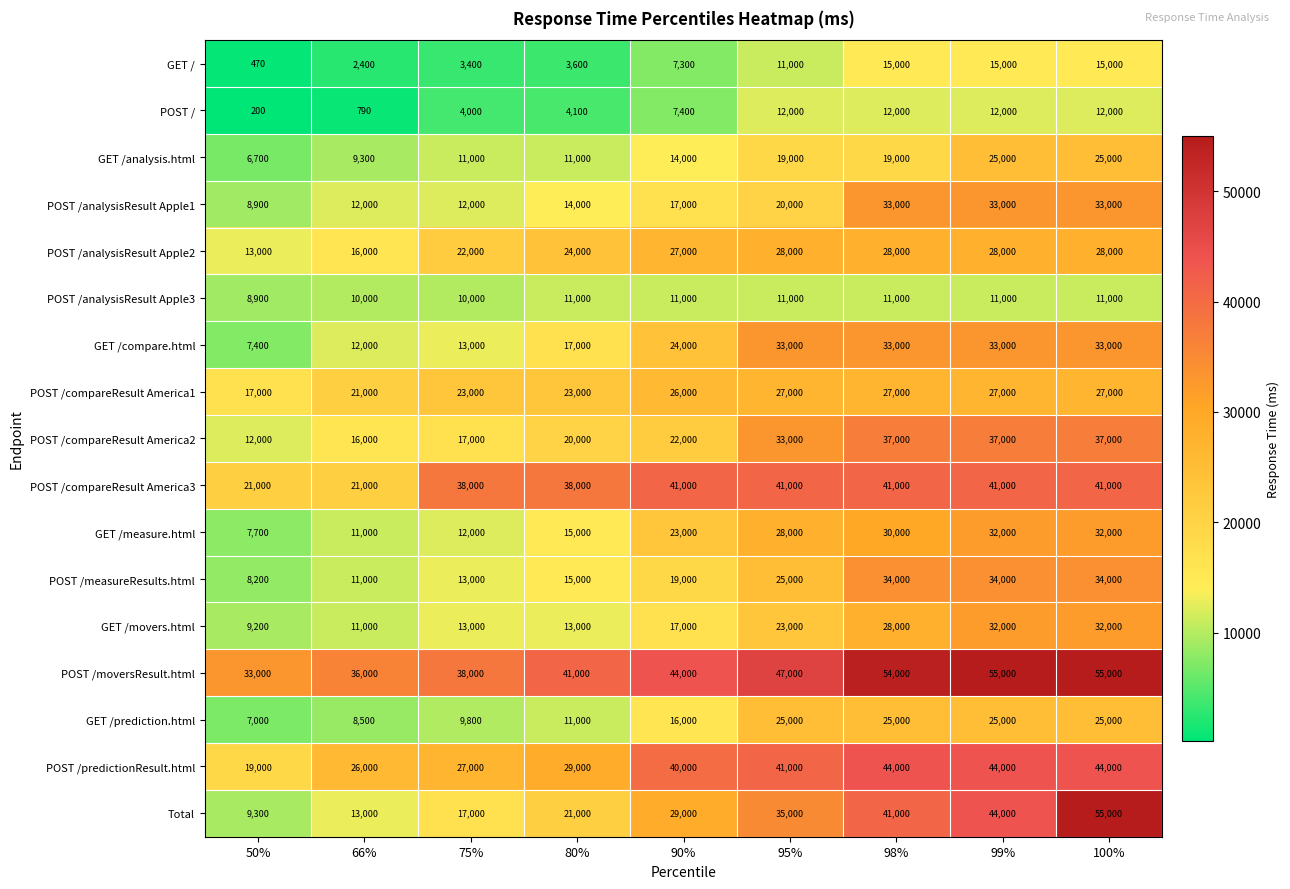

What is the greatest value displayed?

55000